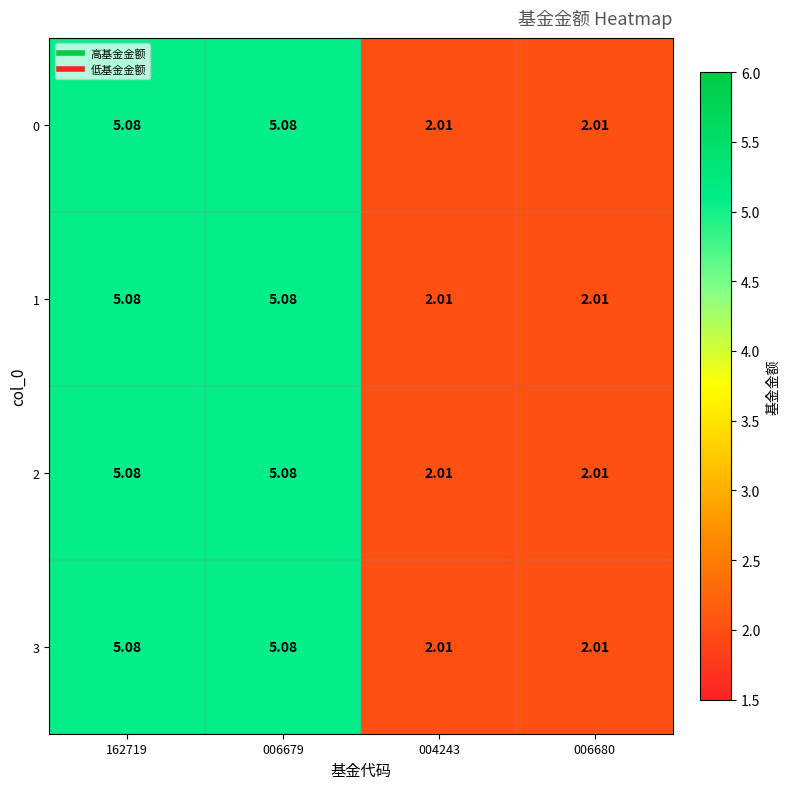

Count the number of data series in this chart.

4